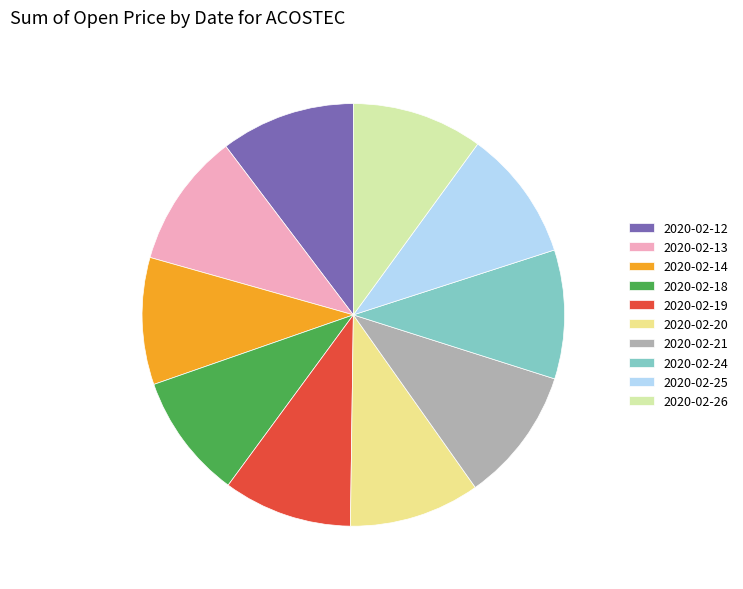

Is it true that 2020-02-14 is 10% of the pie?

True